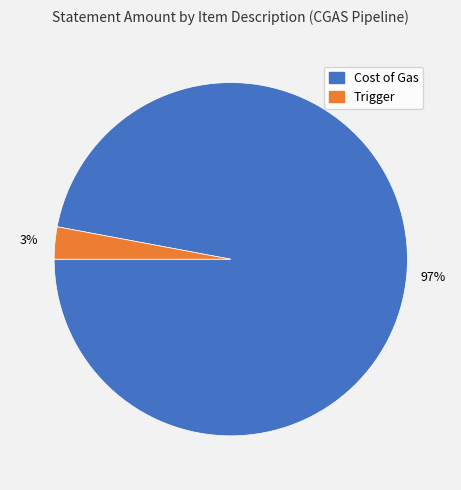

To the nearest percent, what is the difference between the largest and smallest slice percentages?

94%